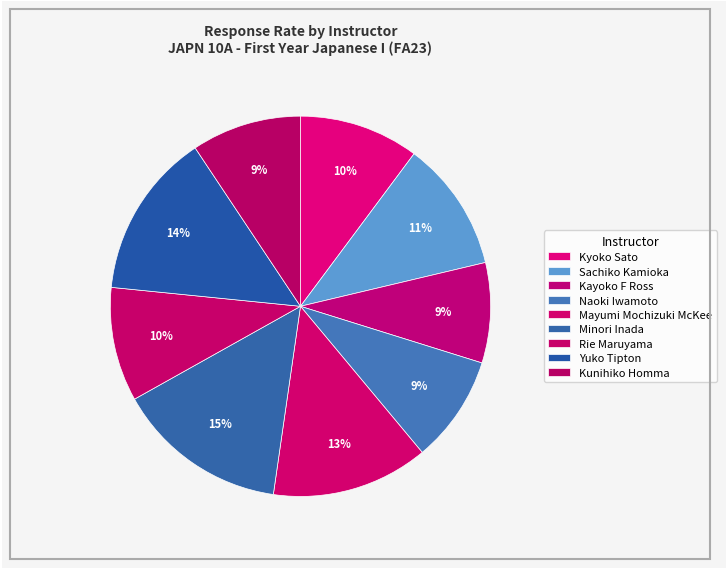

Count the number of slices in the pie.

9